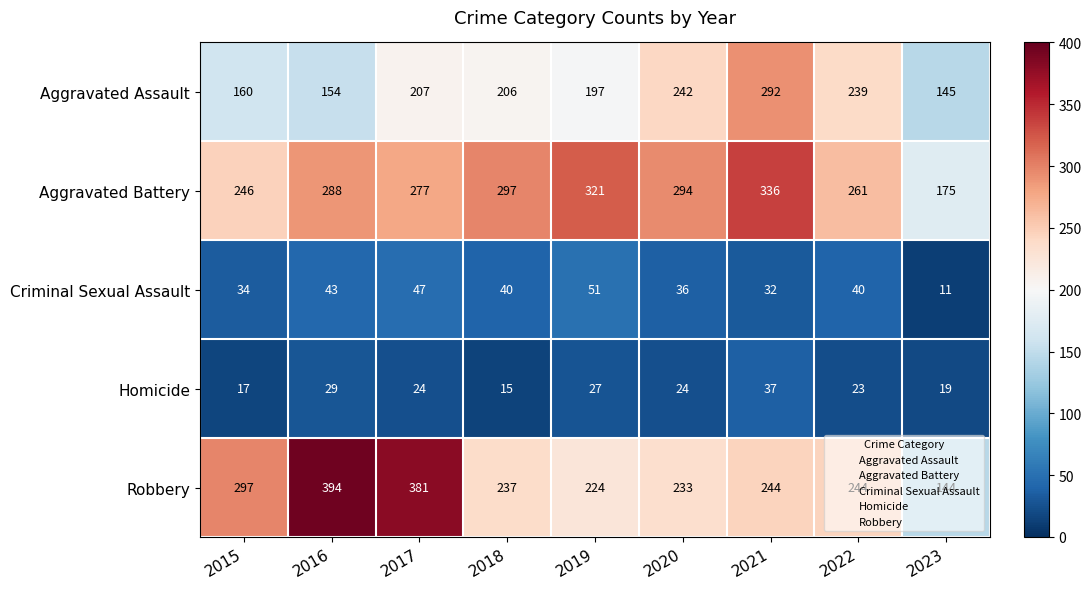

List the series in order of their peak value, highest first.

Robbery, Aggravated Battery, Aggravated Assault, Criminal Sexual Assault, Homicide